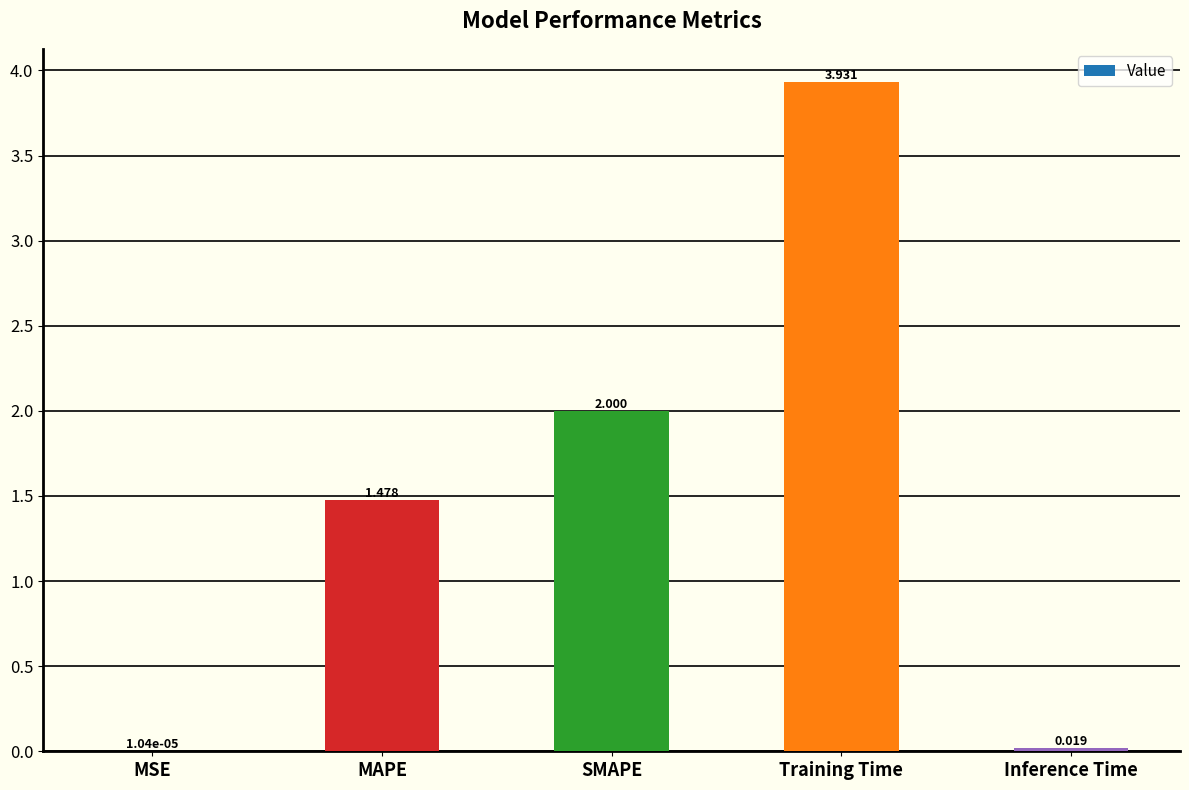

At which label does the data first exceed 1?

MAPE